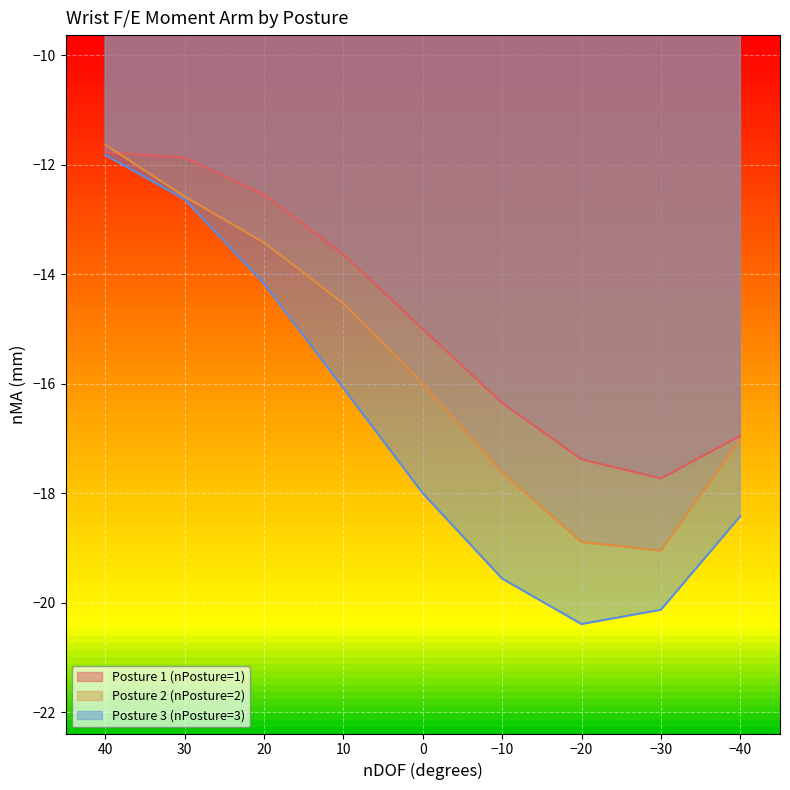

True or false: Posture 2 (nPosture=2) and Posture 3 (nPosture=3) cross at least once.

False